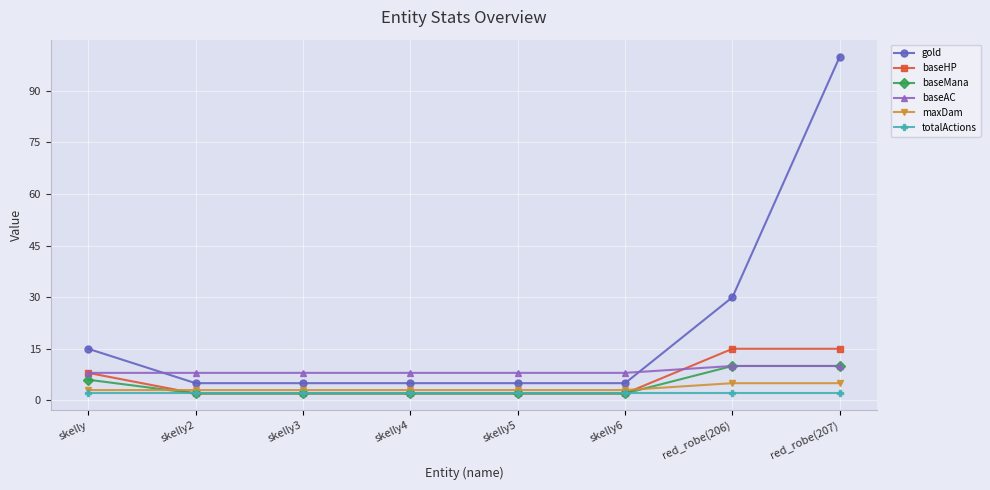

What are all the series names shown in the legend?

gold, baseHP, baseMana, baseAC, maxDam, totalActions